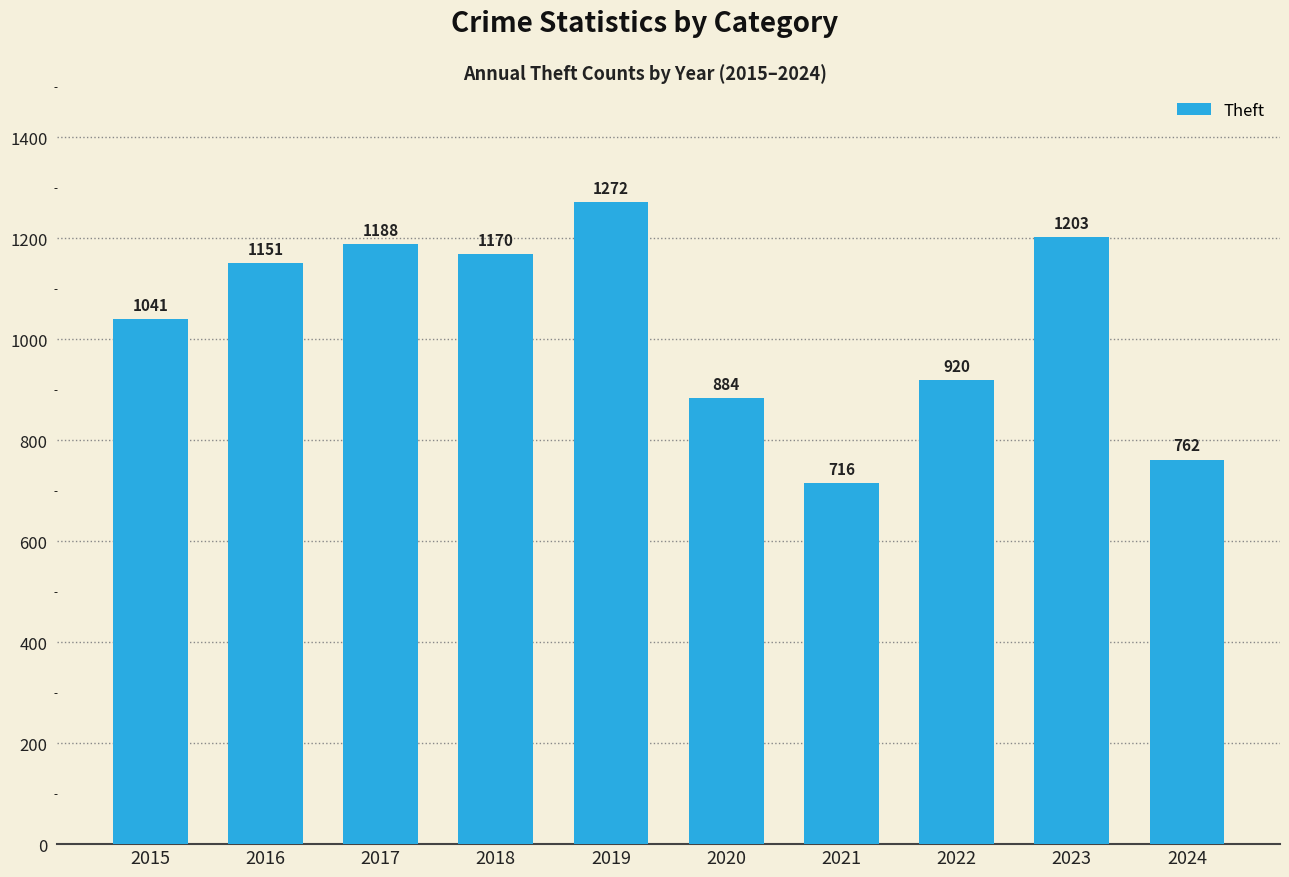

Count the number of data series in this chart.

1